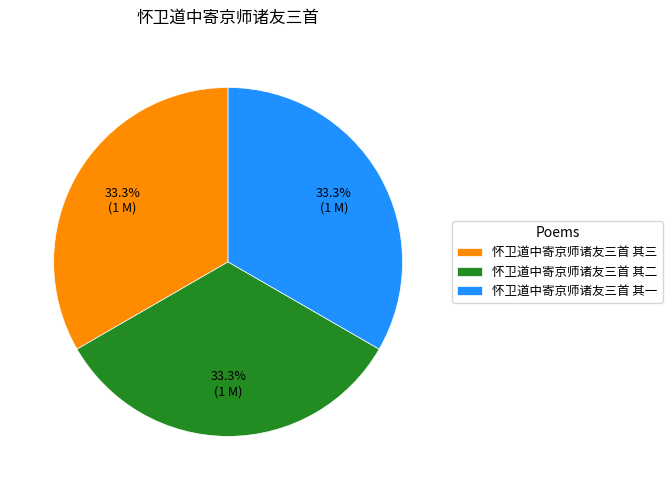

What is the ratio of the value at 怀卫道中寄京师诸友三首 其三 to the value at 怀卫道中寄京师诸友三首 其一?

1.0